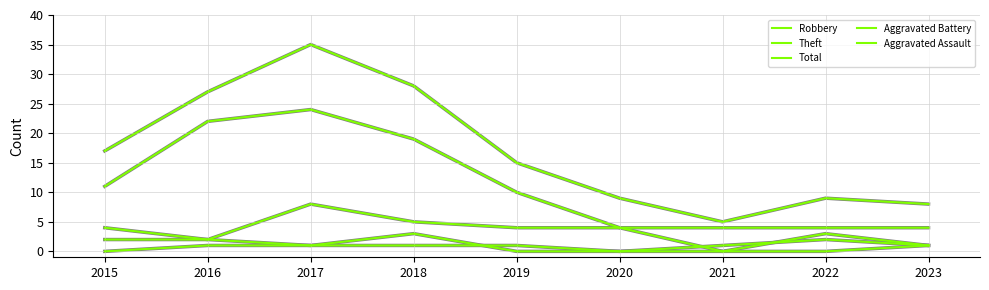

Which series changed the most between 2018 and 2020?

Total